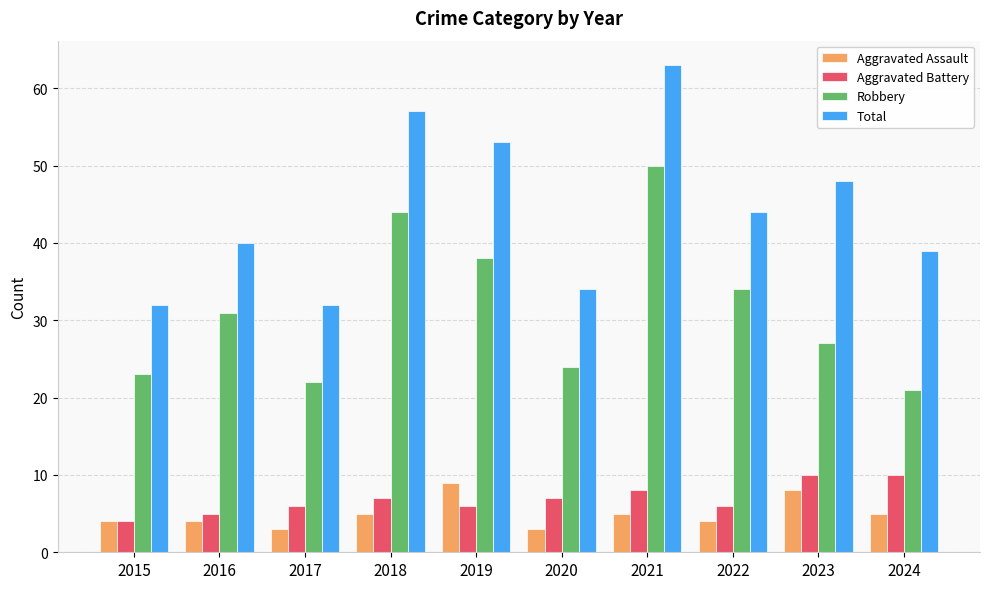

Reading right to left, transcribe all the data shown in this chart.

Aggravated Assault: 2024=5	2023=8	2022=4	2021=5	2020=3	2019=9	2018=5	2017=3	2016=4	2015=4
Aggravated Battery: 2024=10	2023=10	2022=6	2021=8	2020=7	2019=6	2018=7	2017=6	2016=5	2015=4
Robbery: 2024=21	2023=27	2022=34	2021=50	2020=24	2019=38	2018=44	2017=22	2016=31	2015=23
Total: 2024=39	2023=48	2022=44	2021=63	2020=34	2019=53	2018=57	2017=32	2016=40	2015=32